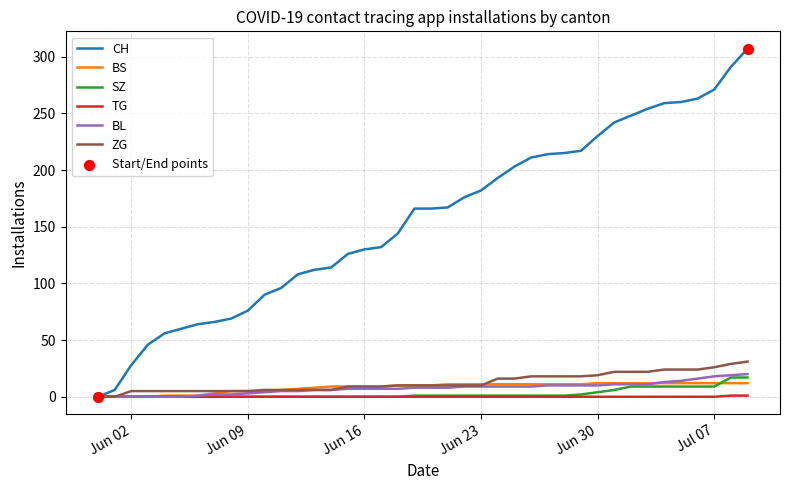

What is the maximum value shown in the chart?

307